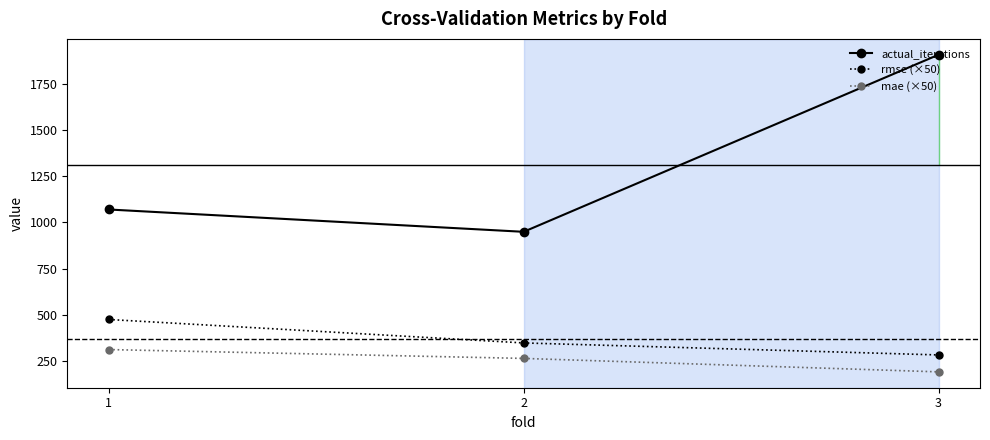

What is the spread (max minus min) of values at 3?

1719.4